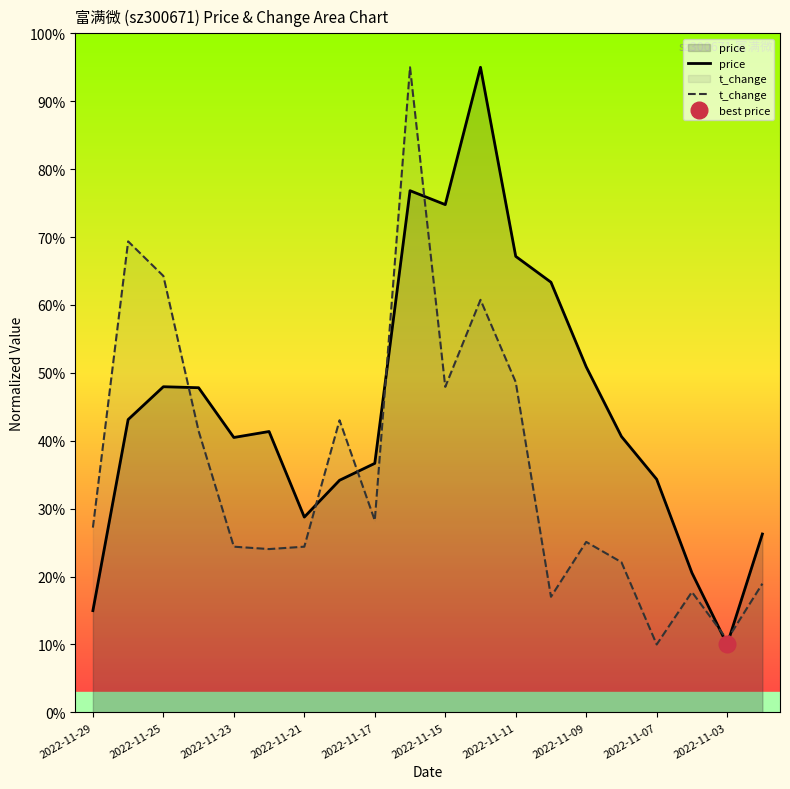

The value of price at 13 is 63.3. True or false?

True